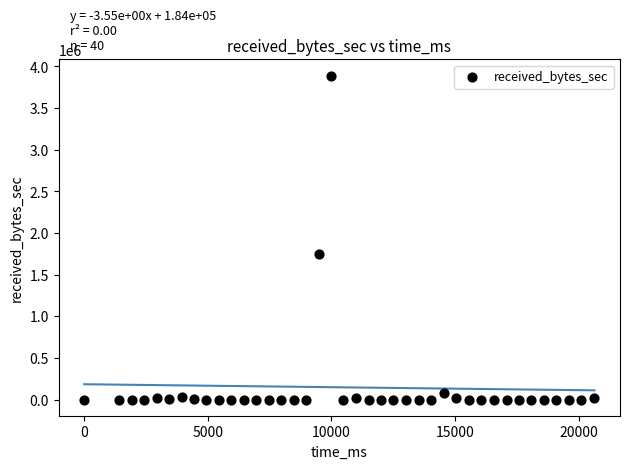

What is the range of X values (max minus min)?

20636